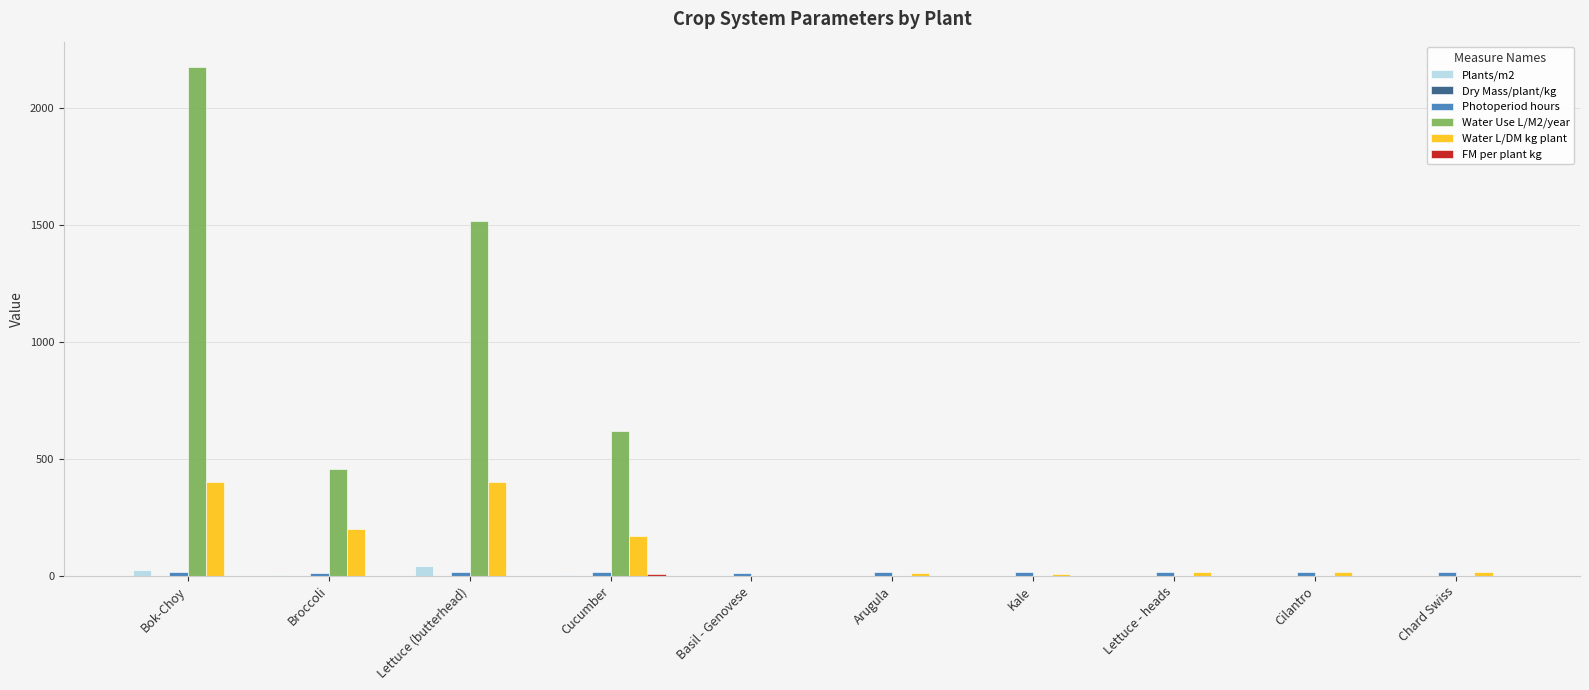

At which category is the sum across all series the highest?

Bok-Choy